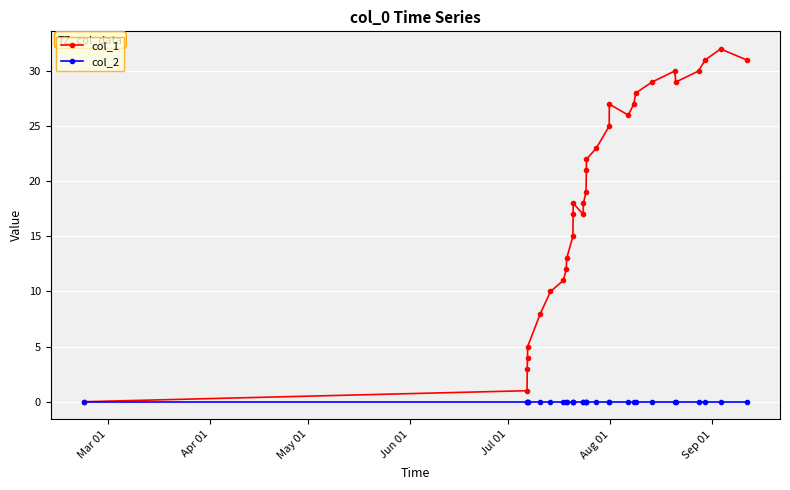

Which series has the largest total across all categories?

col_1